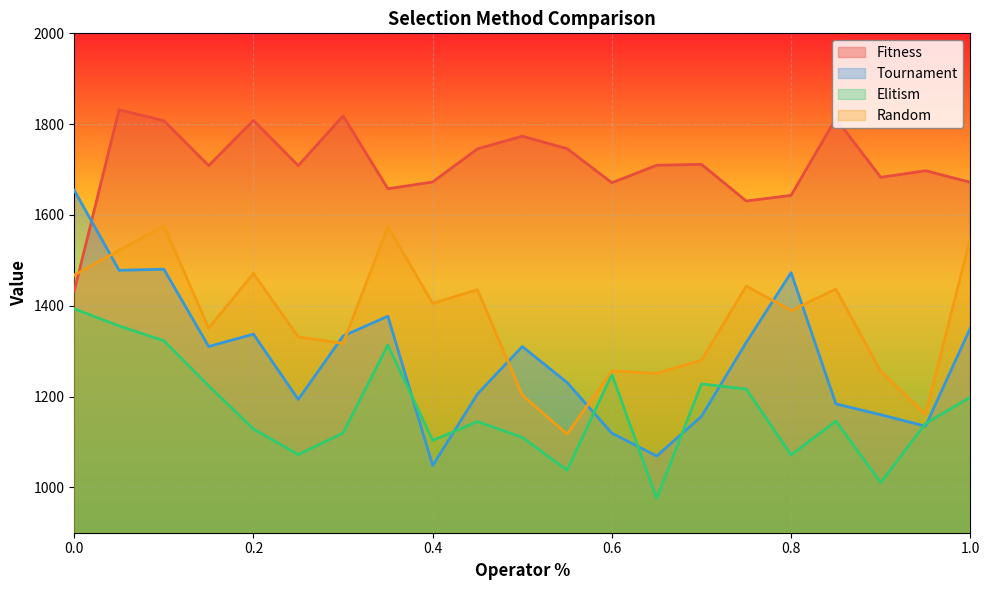

How many data points in Elitism are above 1144?

11